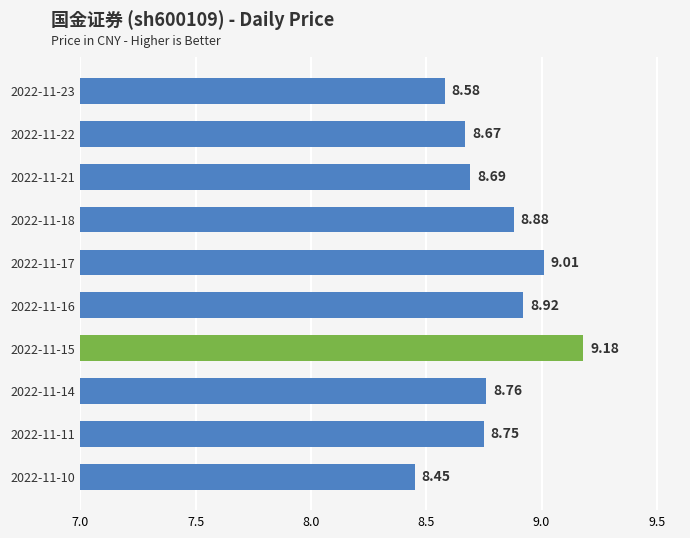

Rank the categories by value from lowest to highest.

2022-11-10, 2022-11-23, 2022-11-22, 2022-11-21, 2022-11-11, 2022-11-14, 2022-11-18, 2022-11-16, 2022-11-17, 2022-11-15